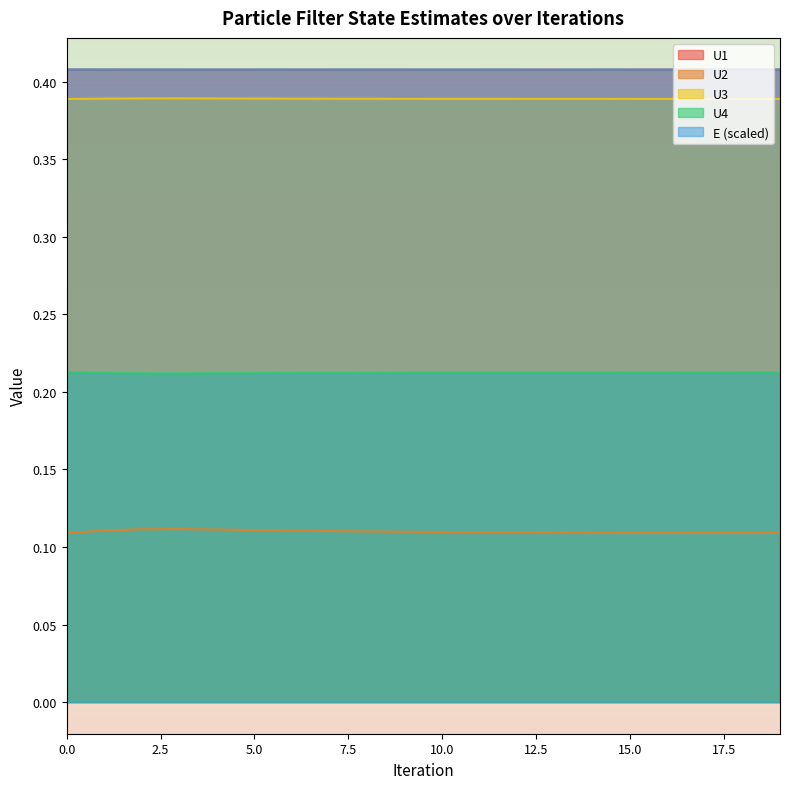

True or false: U1 and U4 intersect in this chart.

False